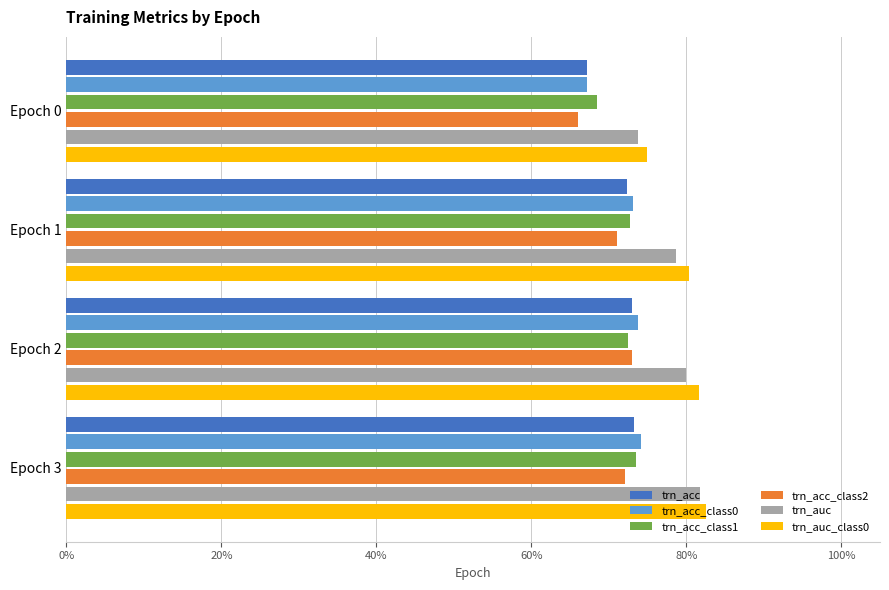

What is the value of the trn_acc_class0 bar at the 1st from the left?

0.7